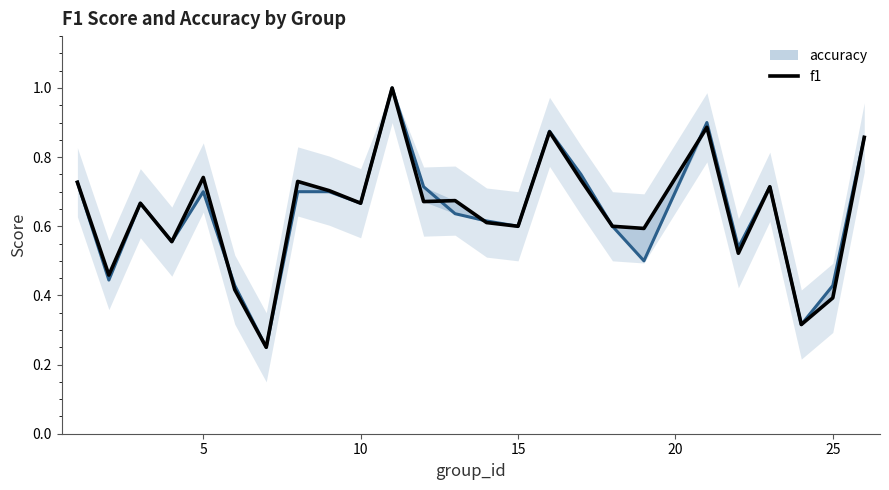

What is the sum of all accuracy values?

15.9